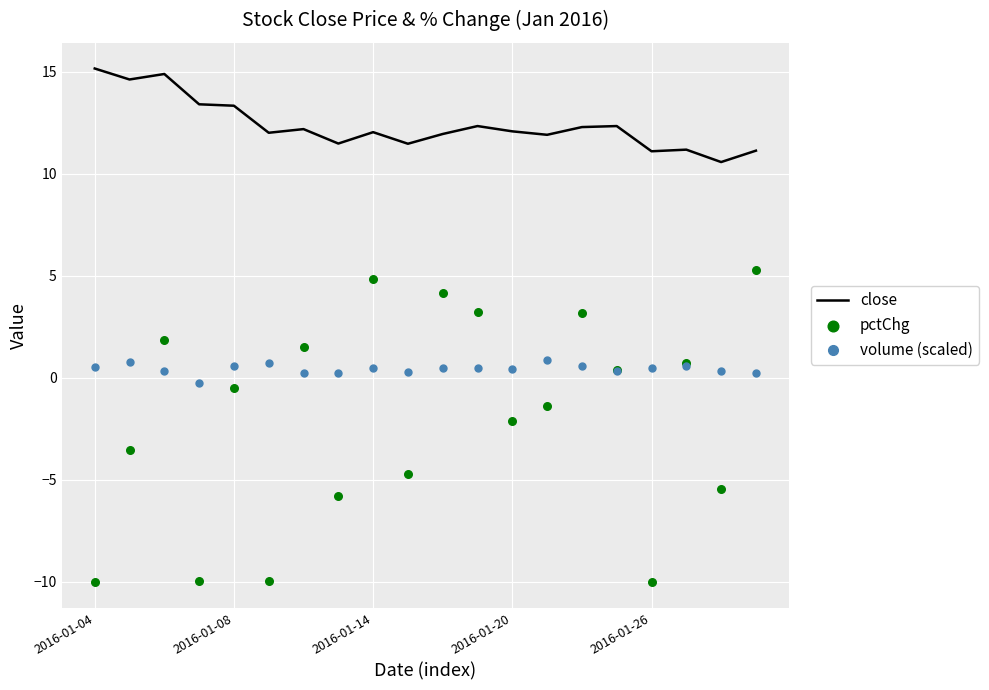

Which series has the largest Y range (max minus min)?

pctChg